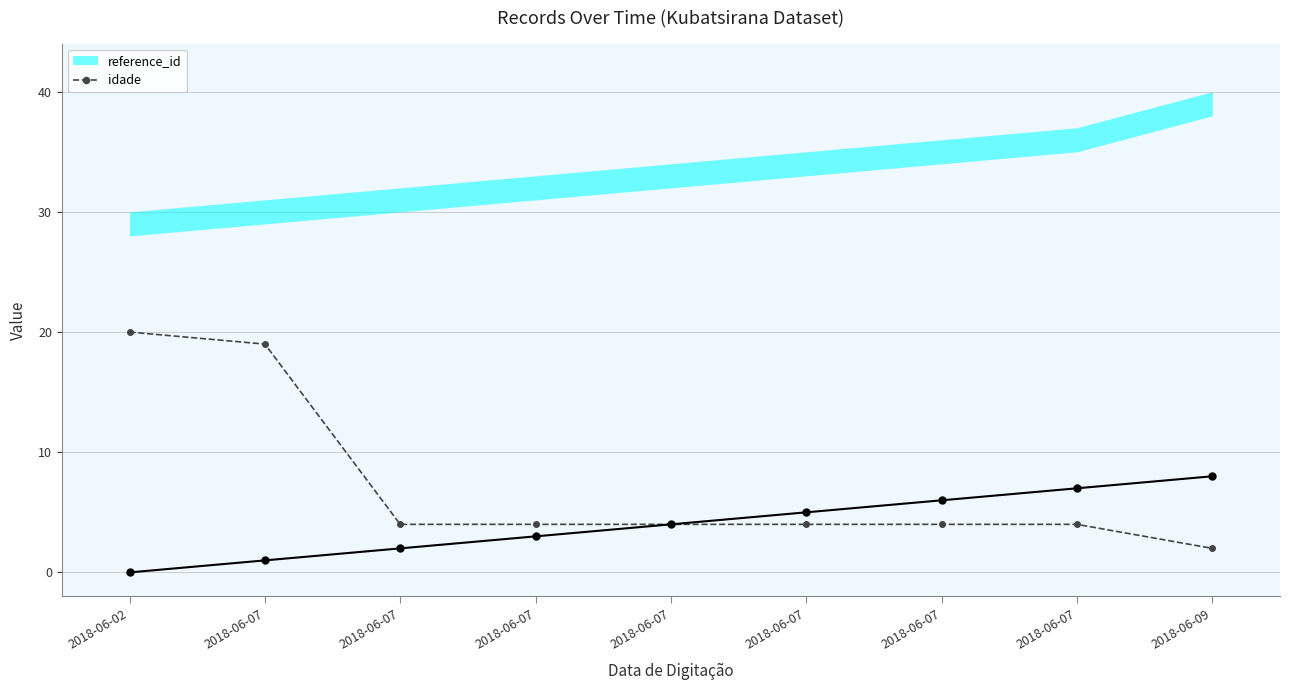

What is the value of the 2nd point from the left?

19